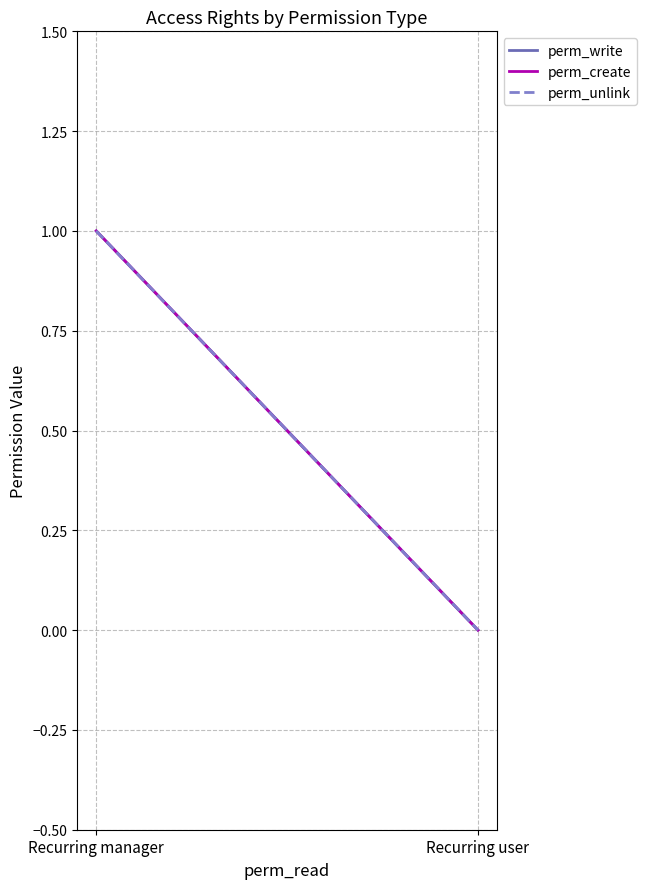

How many lines are shown in the chart?

3